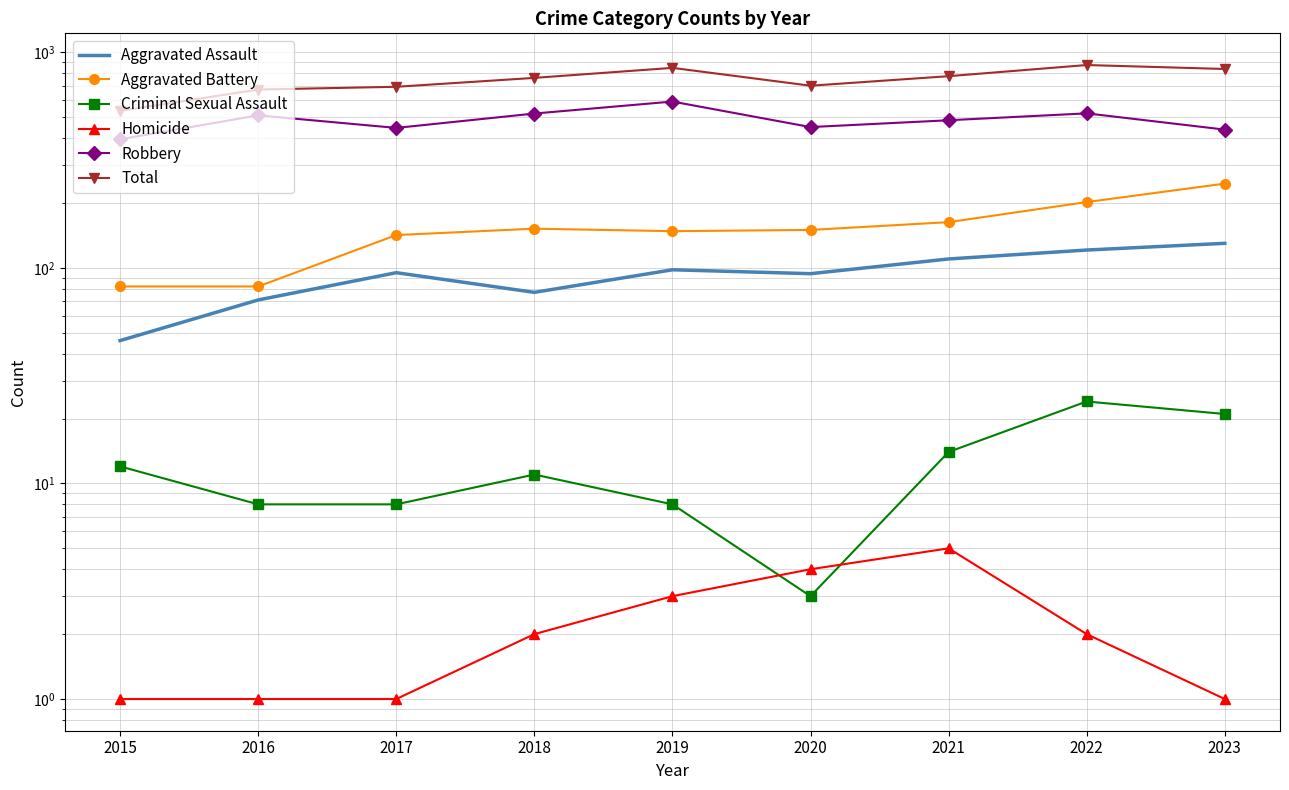

At how many categories does at least one series exceed 179?

9